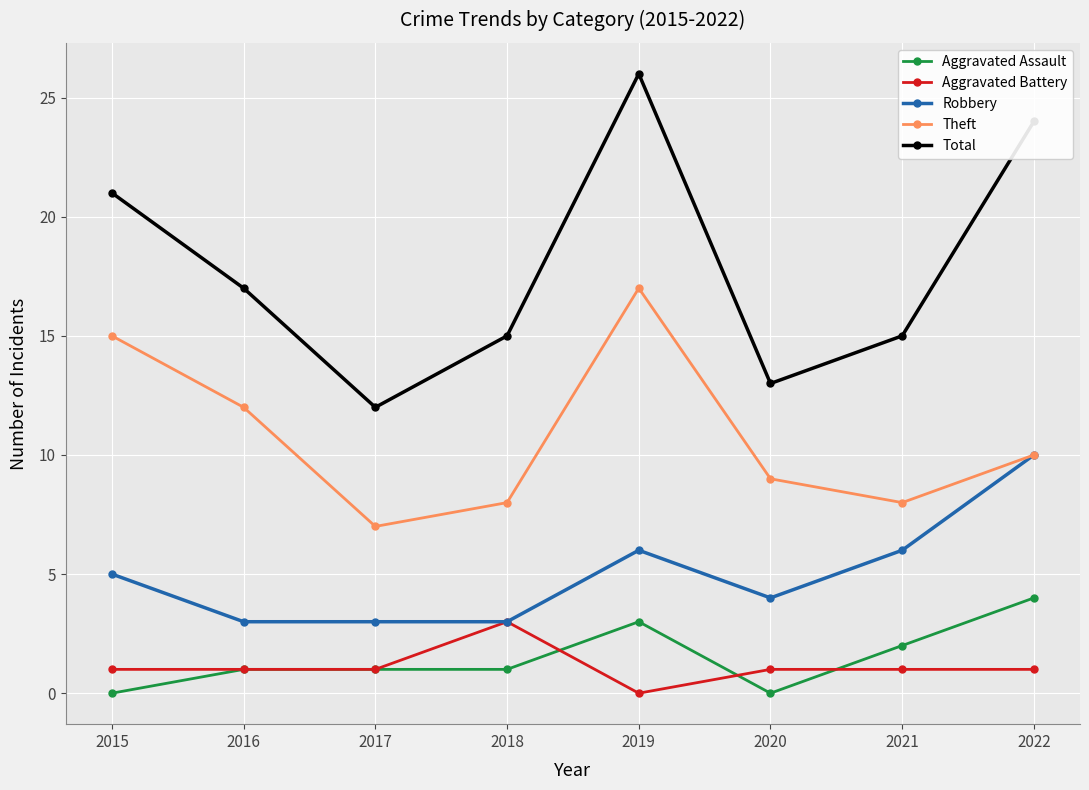

Which series has the widest spread of values?

Total